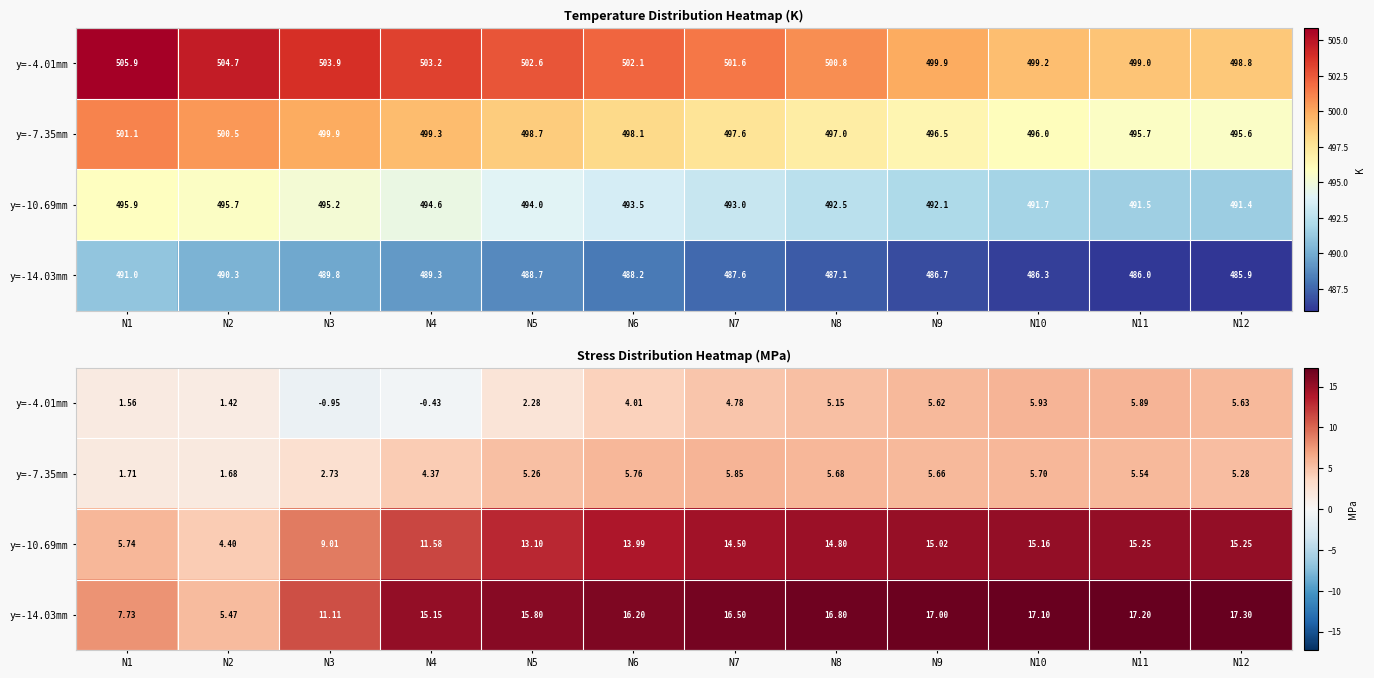

True or false: y=-14.03mm has a value of 16.8 at N8.

True